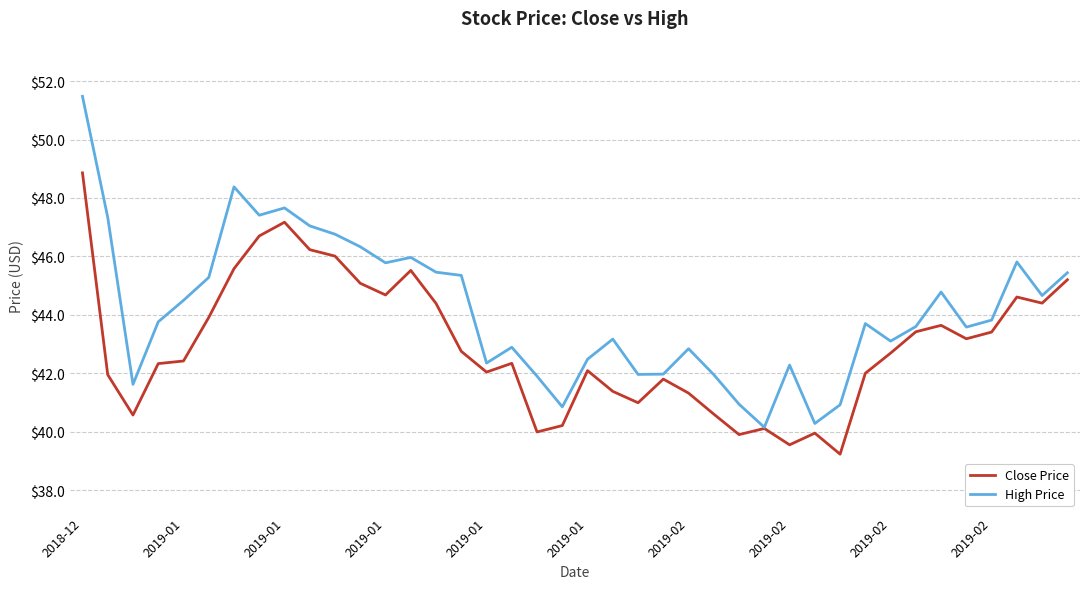

List the series in order of their peak value, lowest first.

Close Price, High Price